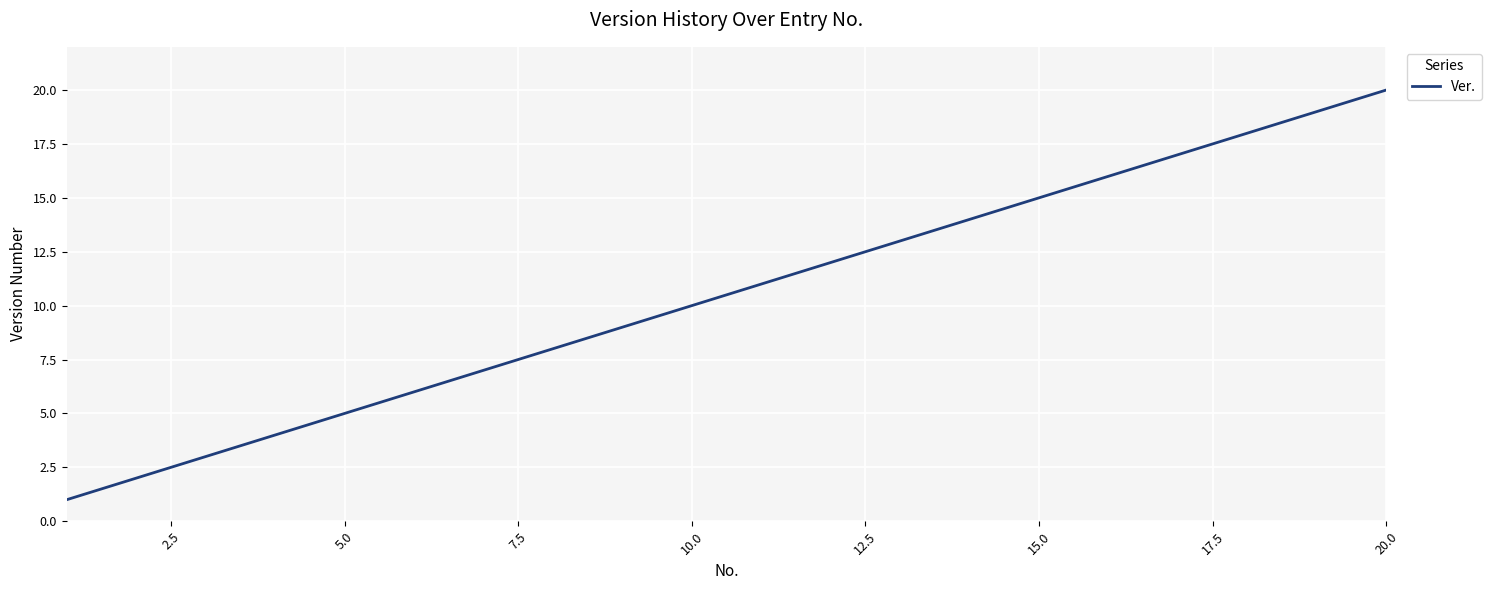

What is the maximum value shown in the chart?

20